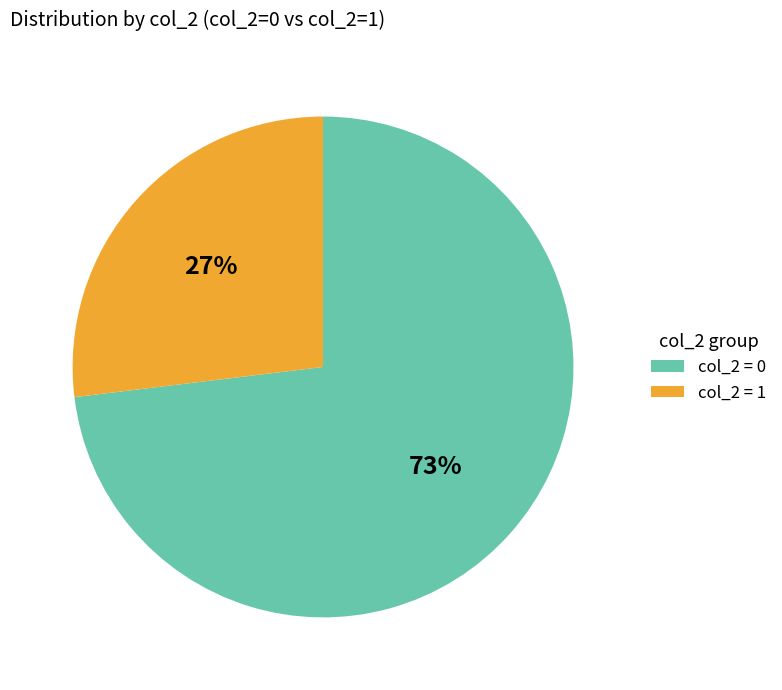

Rank the categories by value from lowest to highest.

col_2 = 1, col_2 = 0